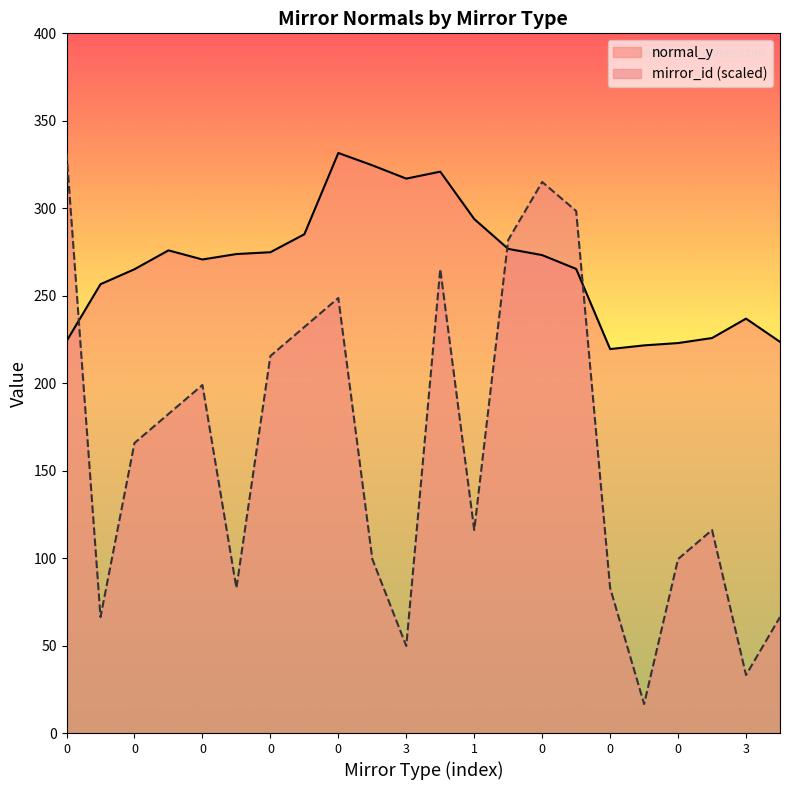

The value of normal_y at 3 is 223.6. True or false?

True